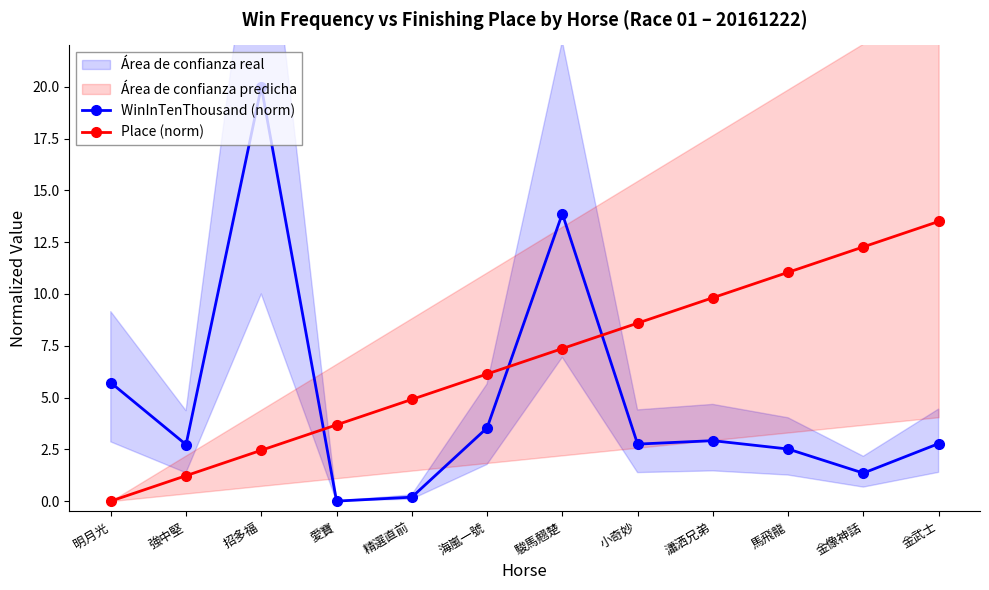

Which category has the highest value in the WinInTenThousand (norm) series?

招多福